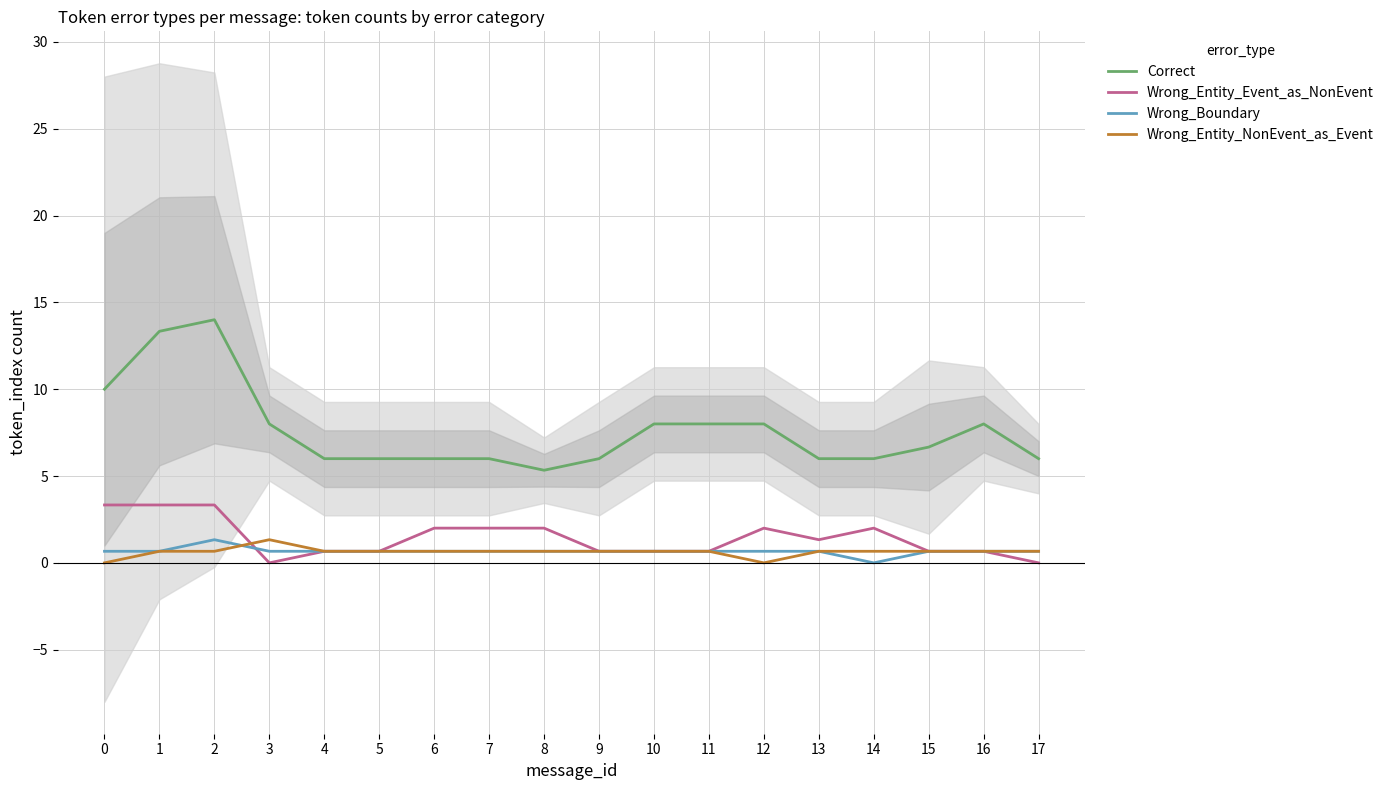

True or false: Wrong_Entity_Event_as_NonEvent has a value of 1.4 at 1.

False